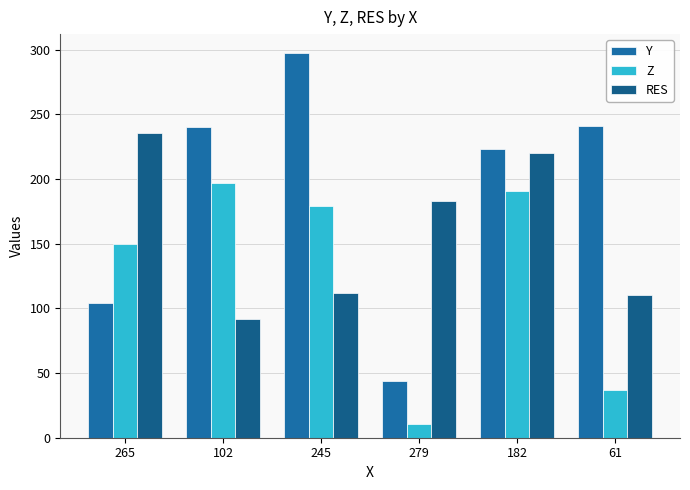

How many data points in RES are above 183?

3